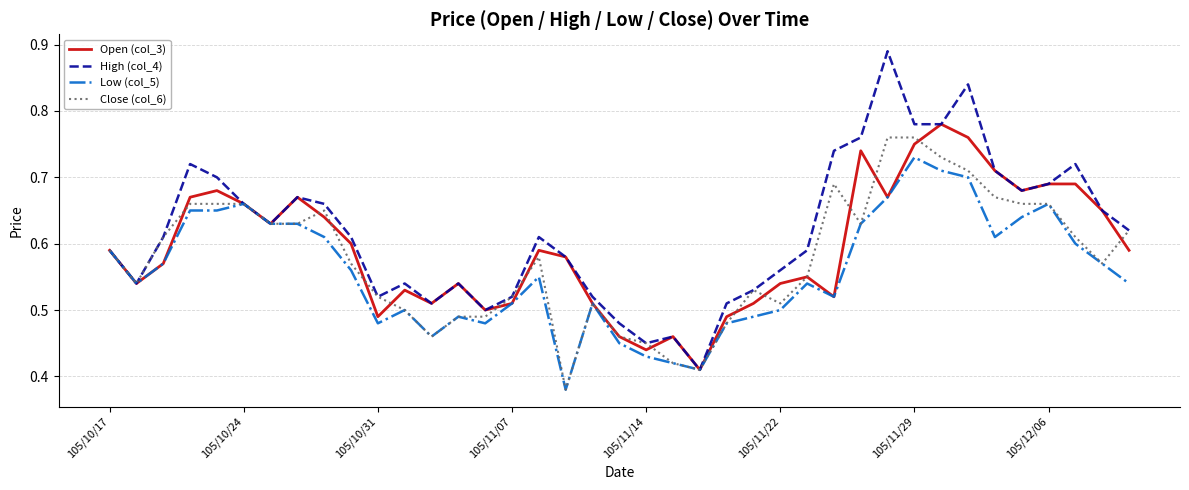

What are all the series names shown in the legend?

Open (col_3), High (col_4), Low (col_5), Close (col_6)